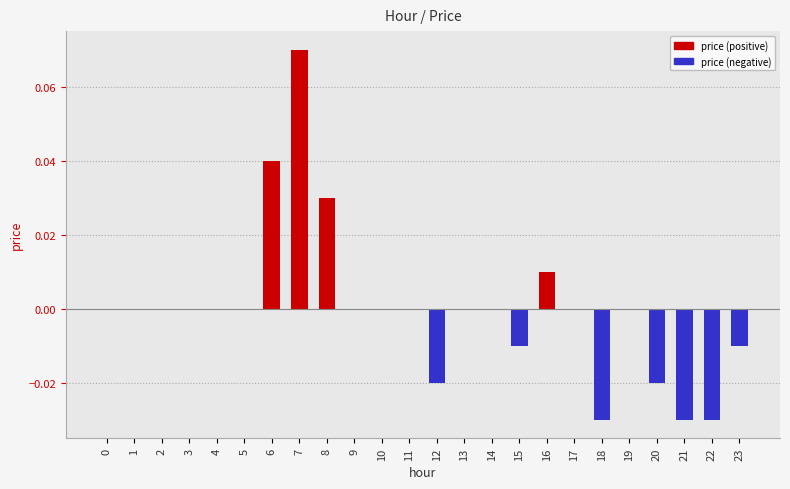

What is the difference between the second highest and second lowest values?

0.1